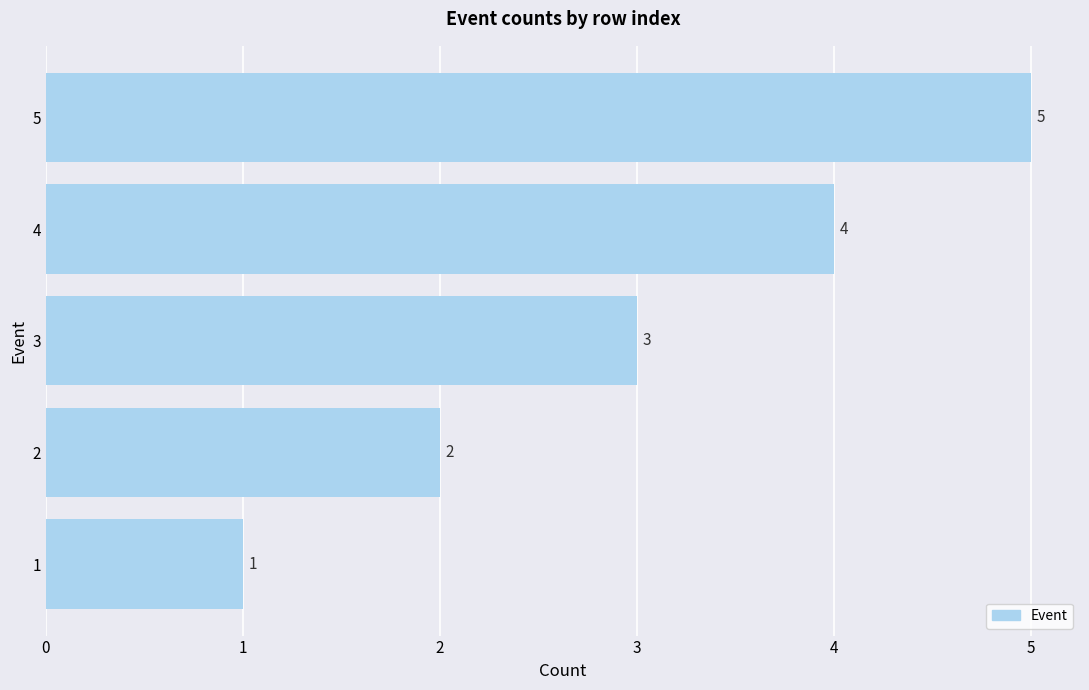

What is the greatest value displayed?

5